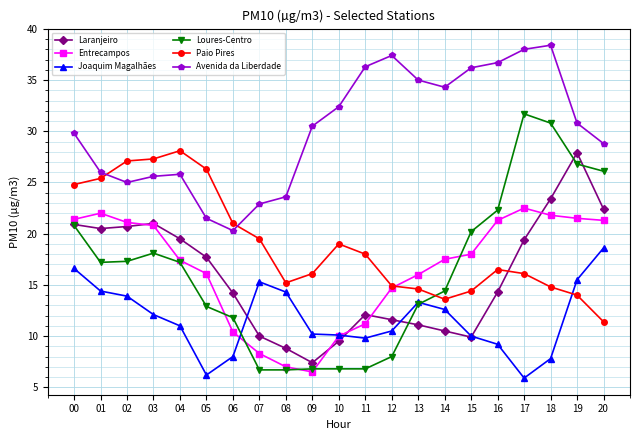

The value of Joaquim Magalhães at 18 is 7.8. True or false?

True